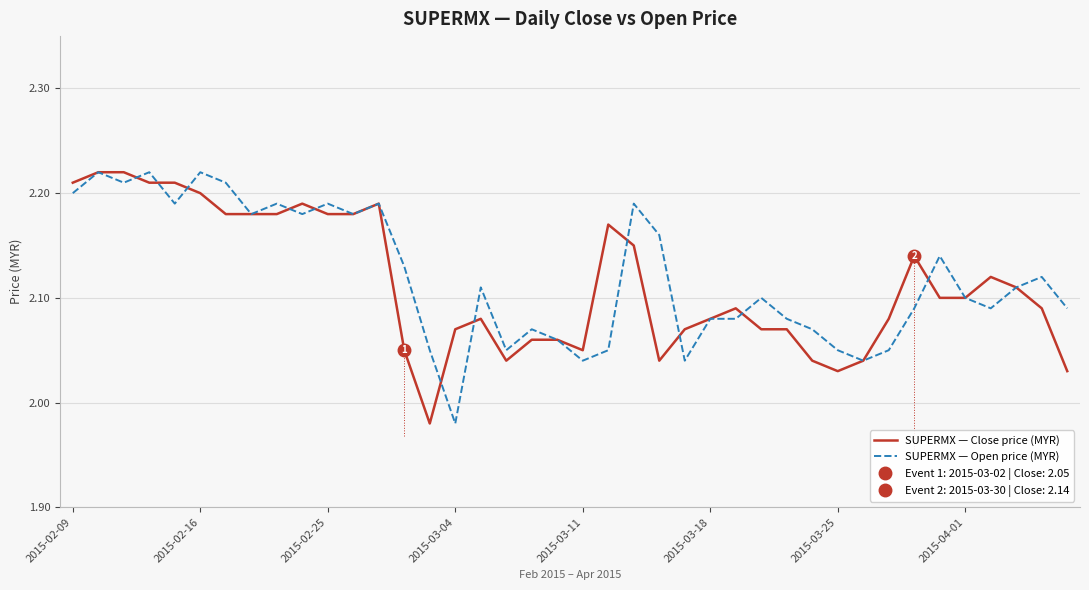

The value of SUPERMX — Open price (MYR) at 14 is 2.9. True or false?

False